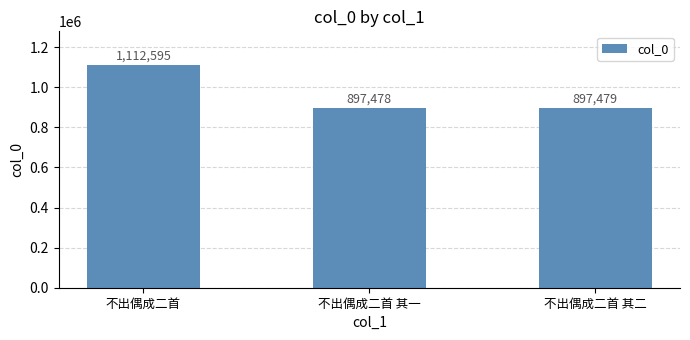

What is the difference between the values at 不出偶成二首 and 不出偶成二首 其二?

215116